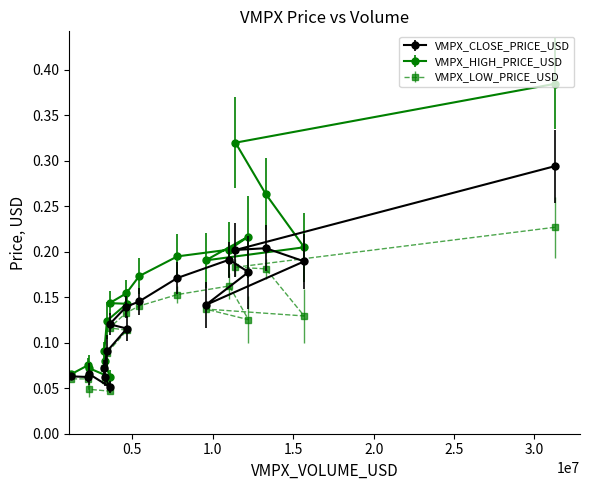

What is the sum of the VMPX_HIGH_PRICE_USD values at 2023-05-11 and 2023-05-10?

0.6